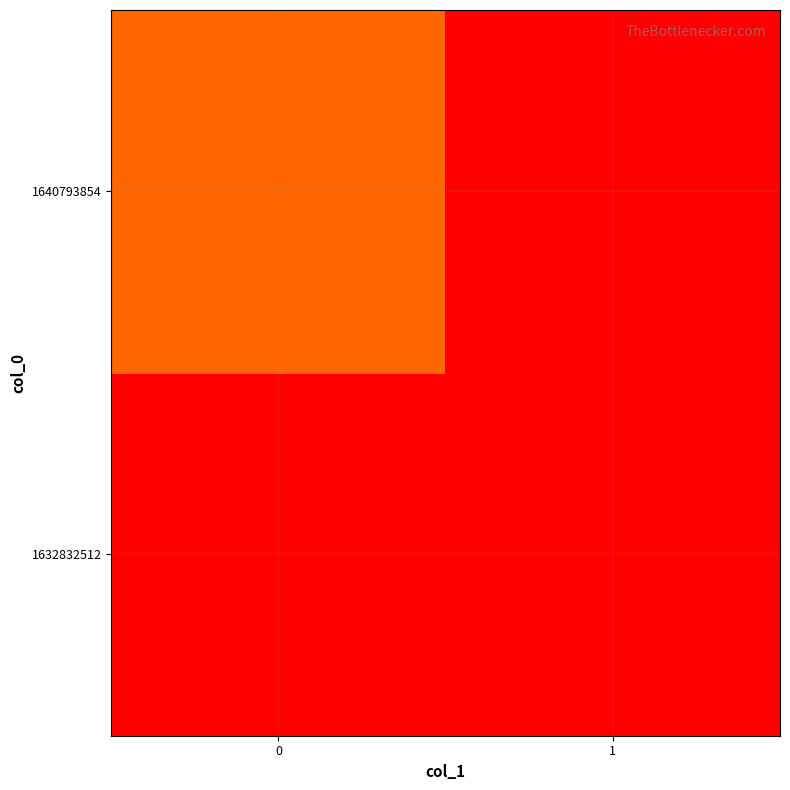

Reading right to left, transcribe all the data shown in this chart.

row_0: 1=0	0=0
row_1: 1=0	0=1